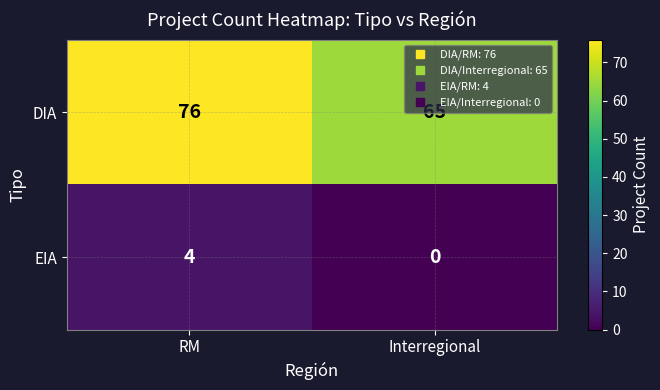

What is the sum of the EIA values at Interregional and RM?

4